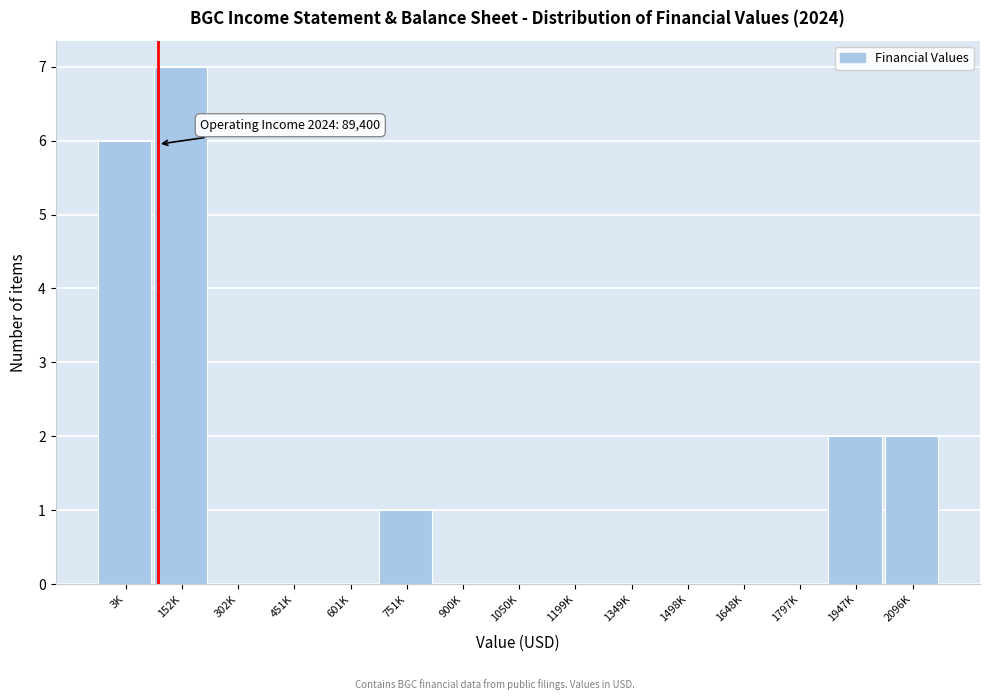

Reading right to left, what are all the values shown in this chart?

2096K=2	1947K=2	1797K=0	1648K=0	1498K=0	1349K=0	1199K=0	1050K=0	900K=0	751K=1	601K=0	451K=0	302K=0	152K=7	3K=6